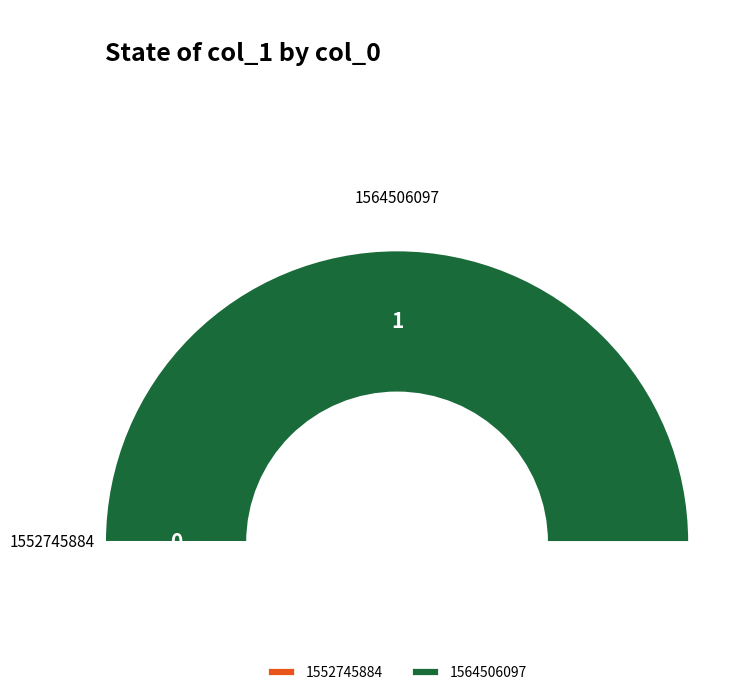

Is 1552745884 the majority of the pie?

No